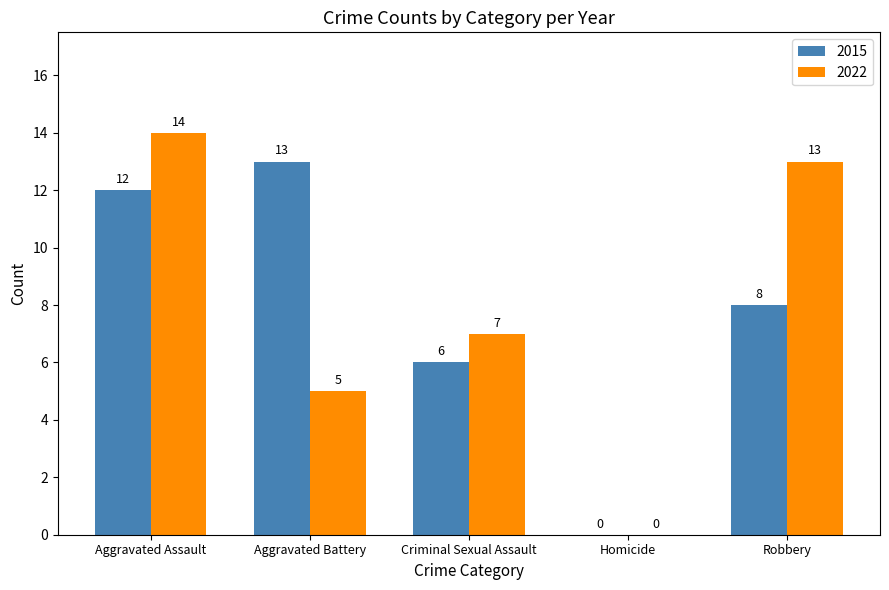

Is it true that 2022 equals 19 at Aggravated Assault?

False